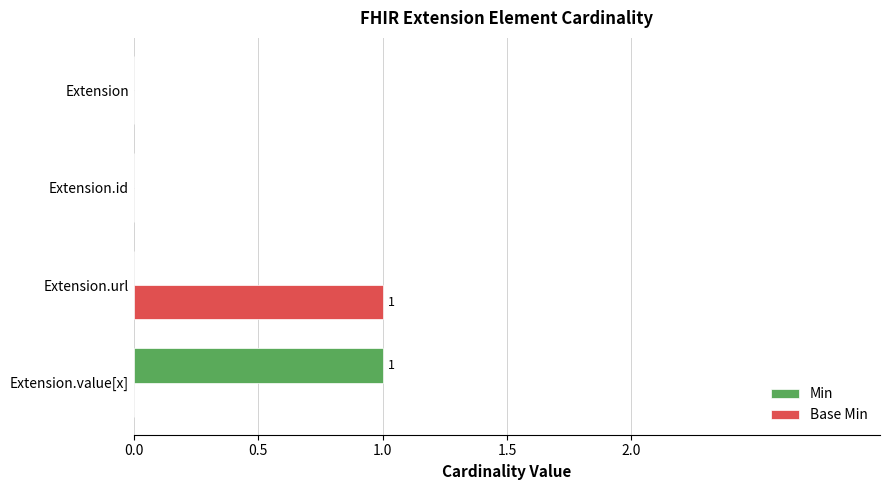

The Base Min series shows 0 at Extension. True or false?

True